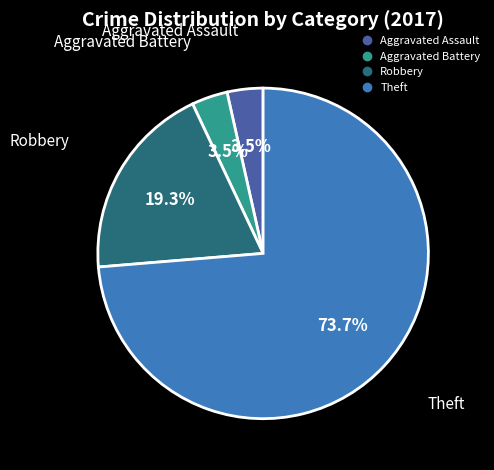

How many slices are in this pie chart?

4